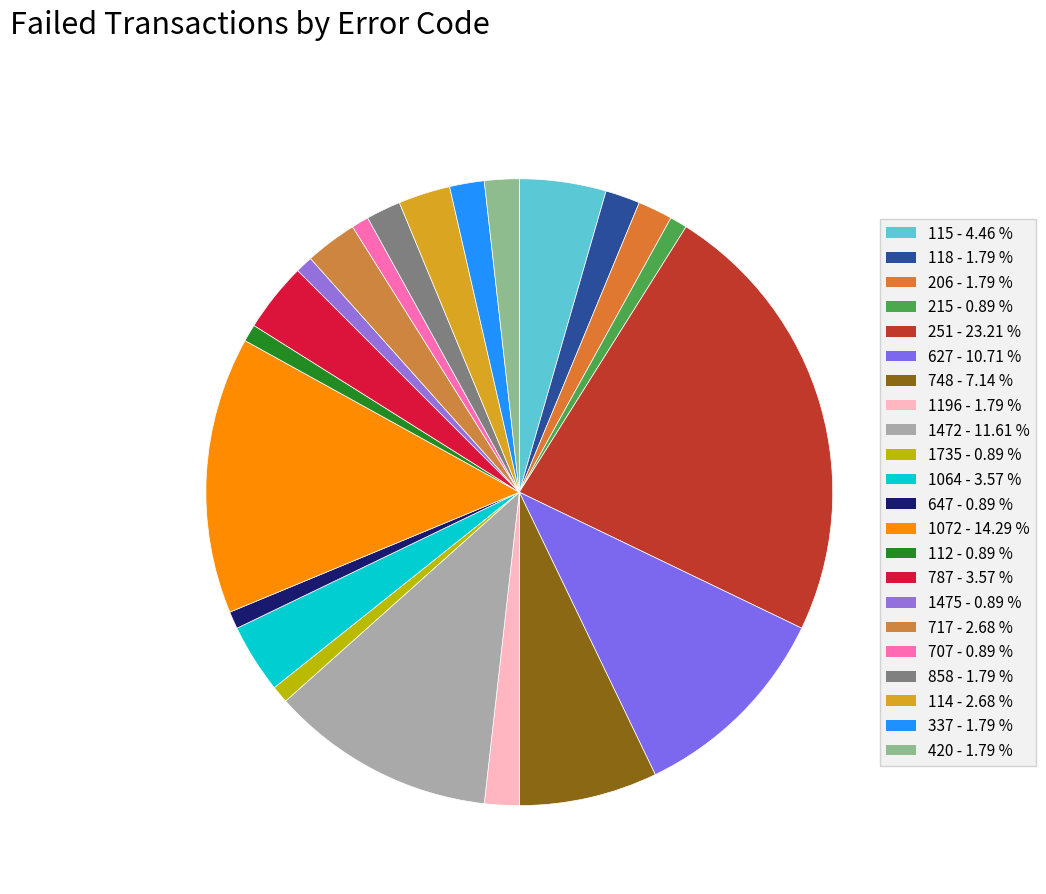

To the nearest percent, what percentage of the pie is 1475?

1%